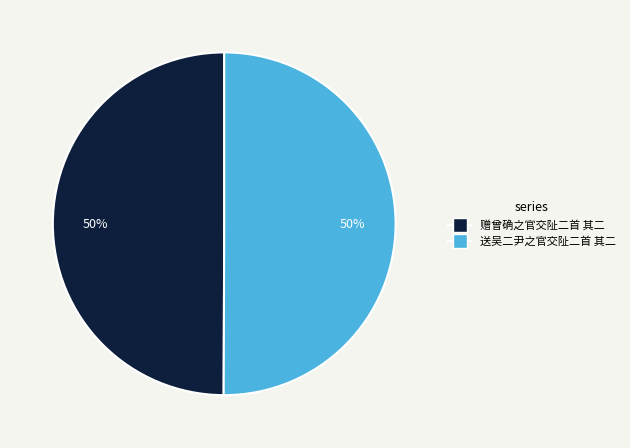

How many slices are in this pie chart?

2